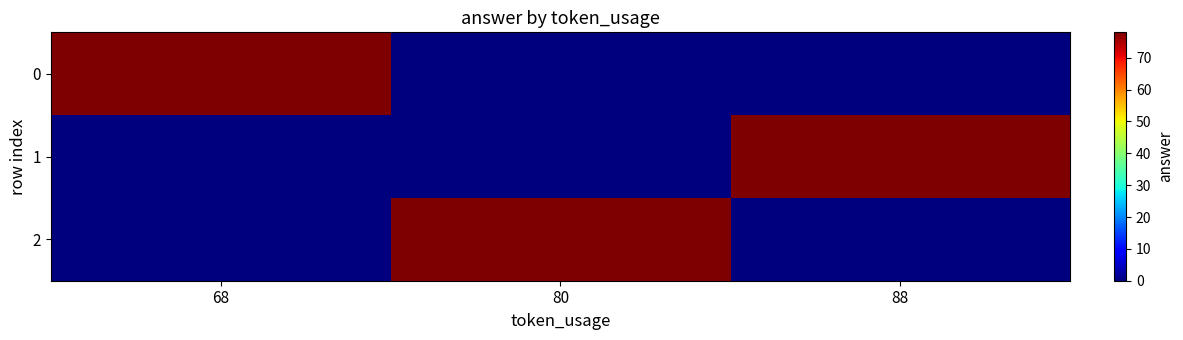

Reading left to right, extract all data points from this chart.

0: 68=78	80=0	88=0
1: 68=0	80=0	88=78
2: 68=0	80=78	88=0